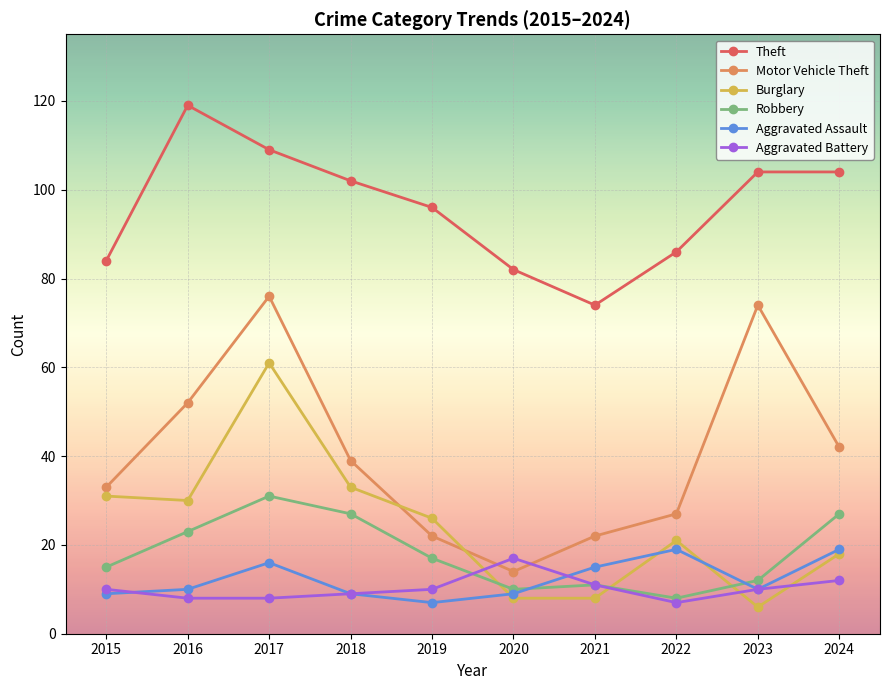

In Robbery, how many points are higher than both neighbors (excluding endpoints)?

2